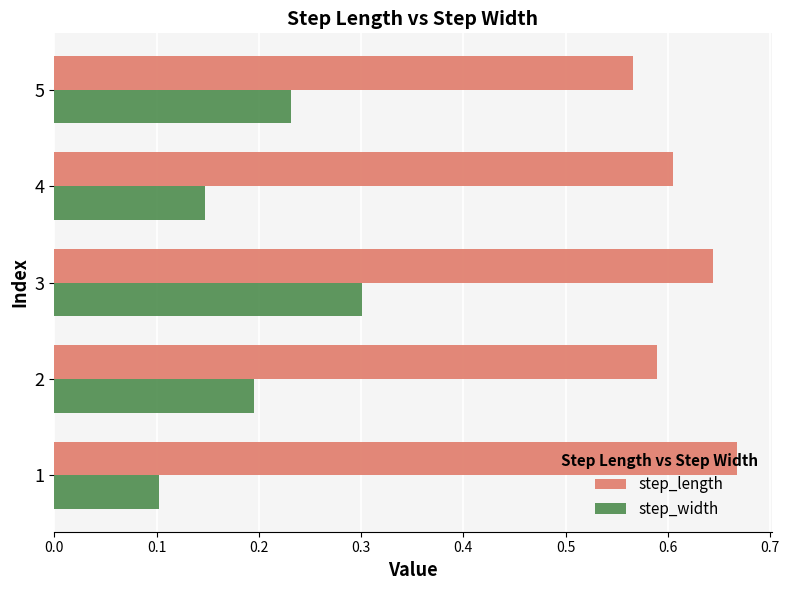

What is the maximum value for step_width?

0.3